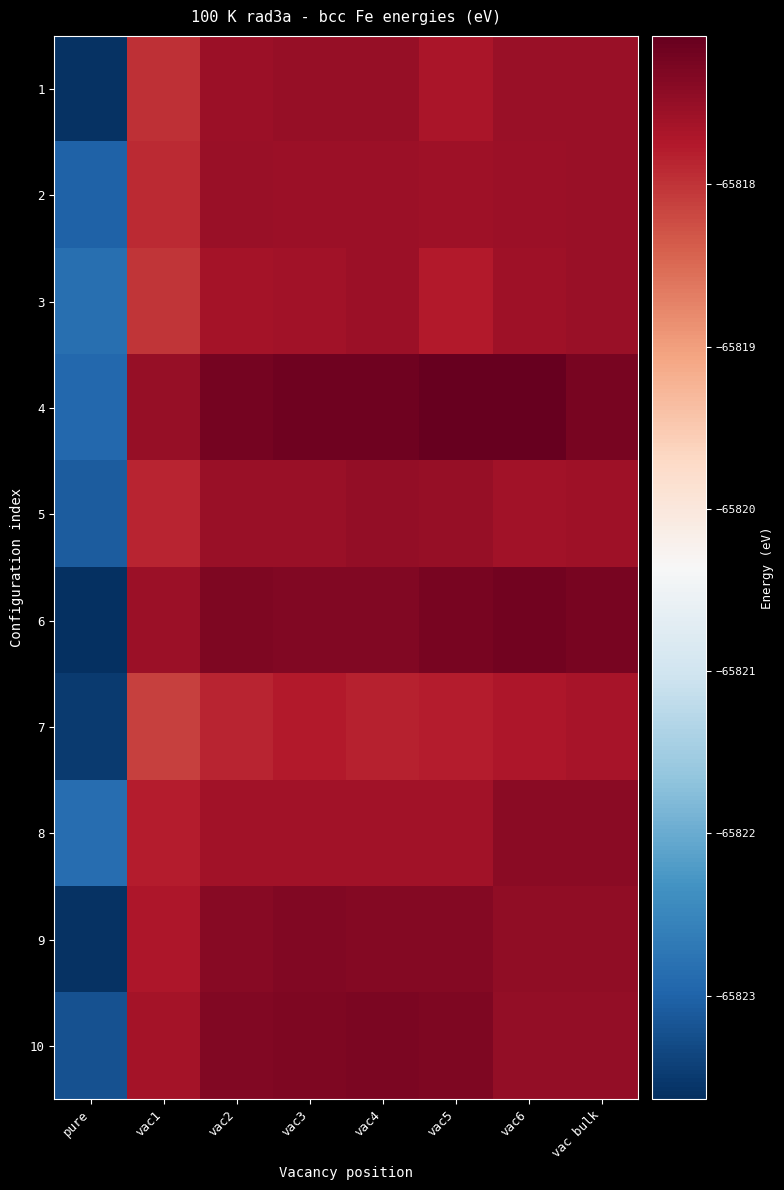

List the series in order of their peak value, lowest first.

7, 2, 3, 1, 5, 8, 9, 10, 6, 4